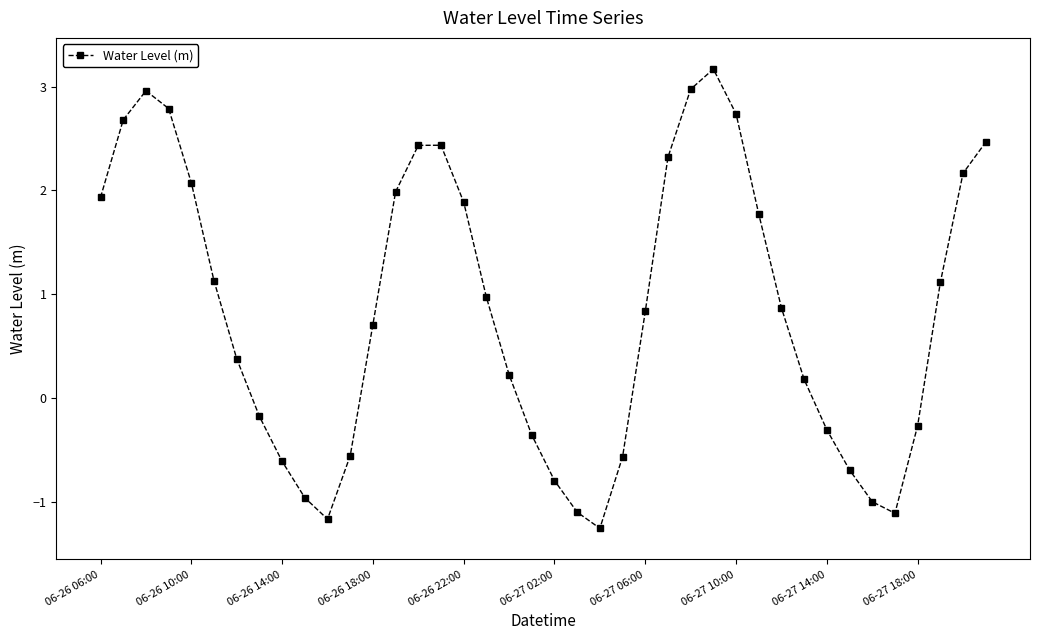

What is the smallest value displayed?

-1.3